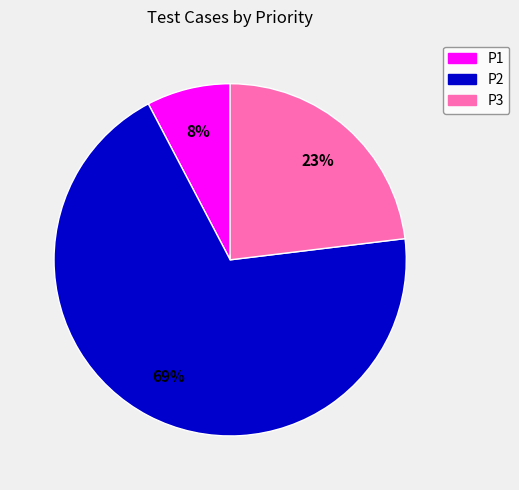

Rank the categories by value from highest to lowest.

P2, P3, P1